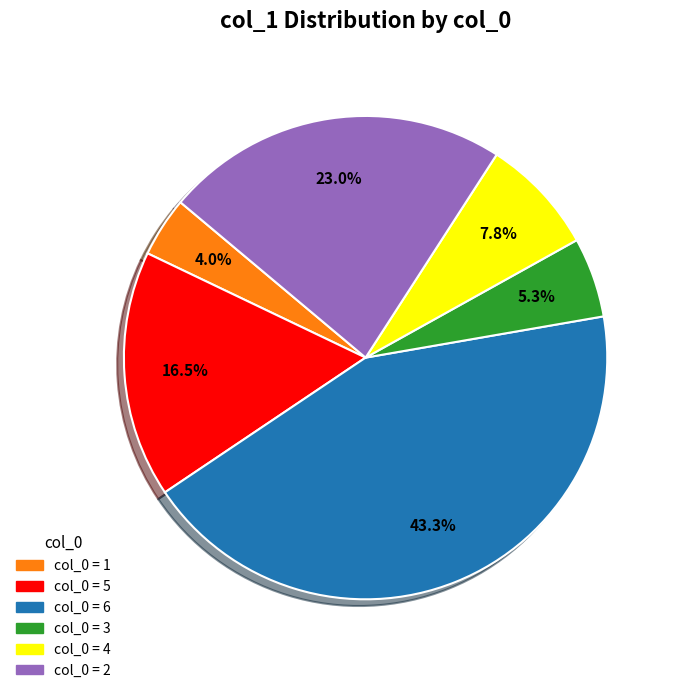

Does any single category account for the majority?

No